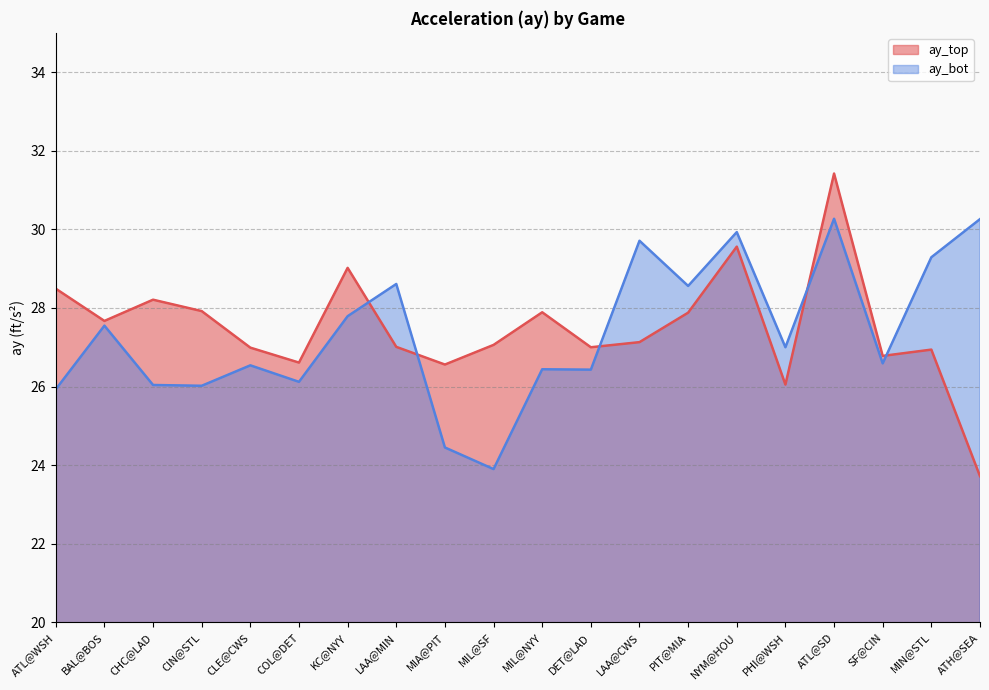

List the series in order of their peak value, highest first.

ay_top, ay_bot